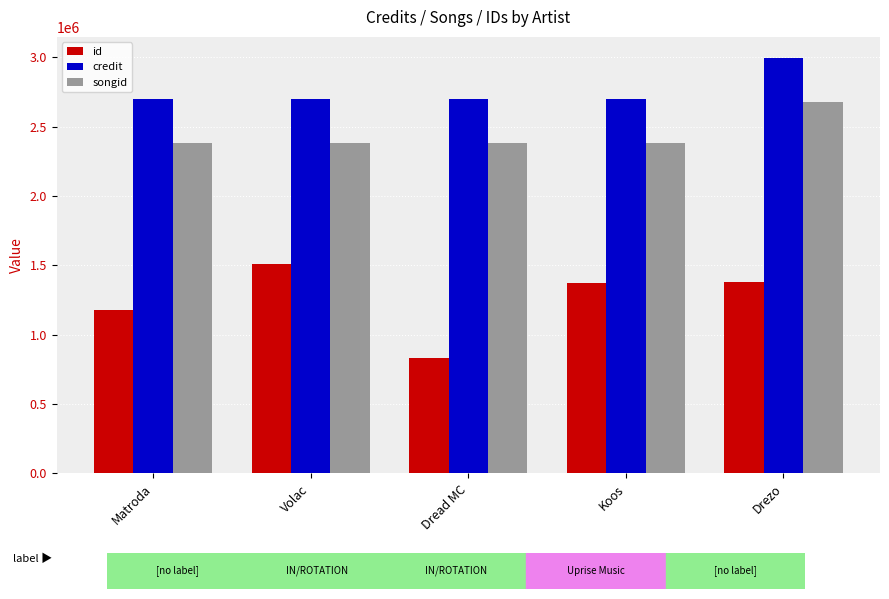

What is the difference between the highest and lowest values at Dread MC?

1865058